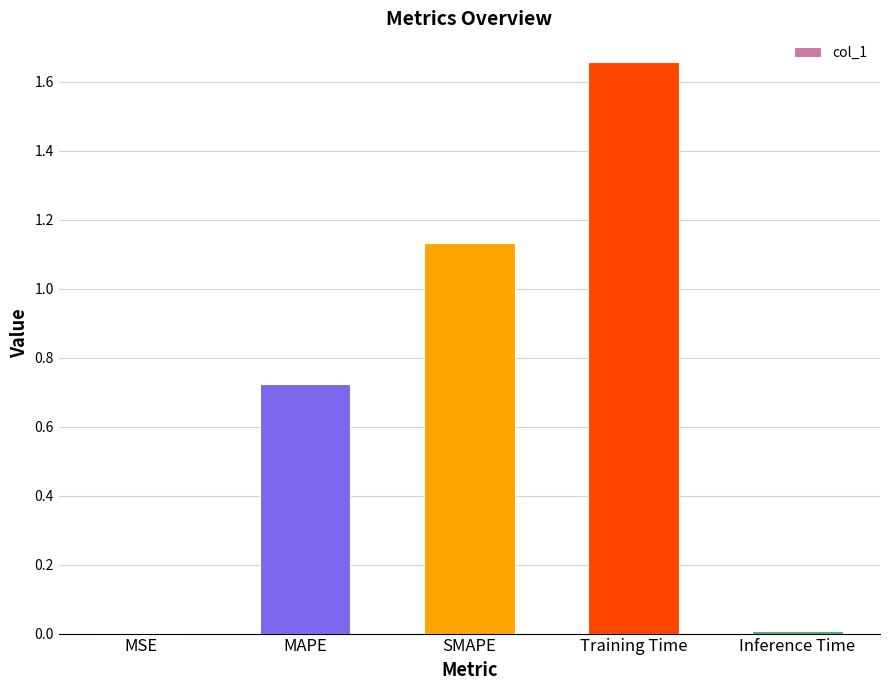

Between Inference Time and MAPE, which is larger?

MAPE